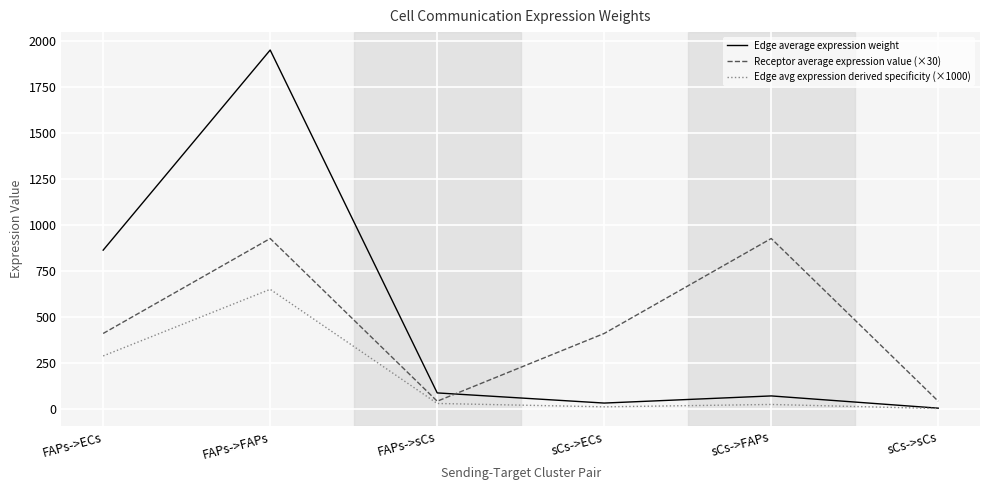

At which category is the sum across all series the highest?

FAPs->FAPs